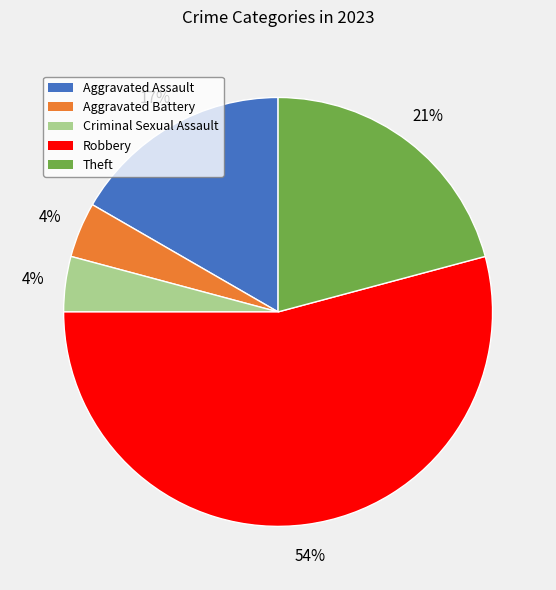

Count the number of slices in the pie.

5